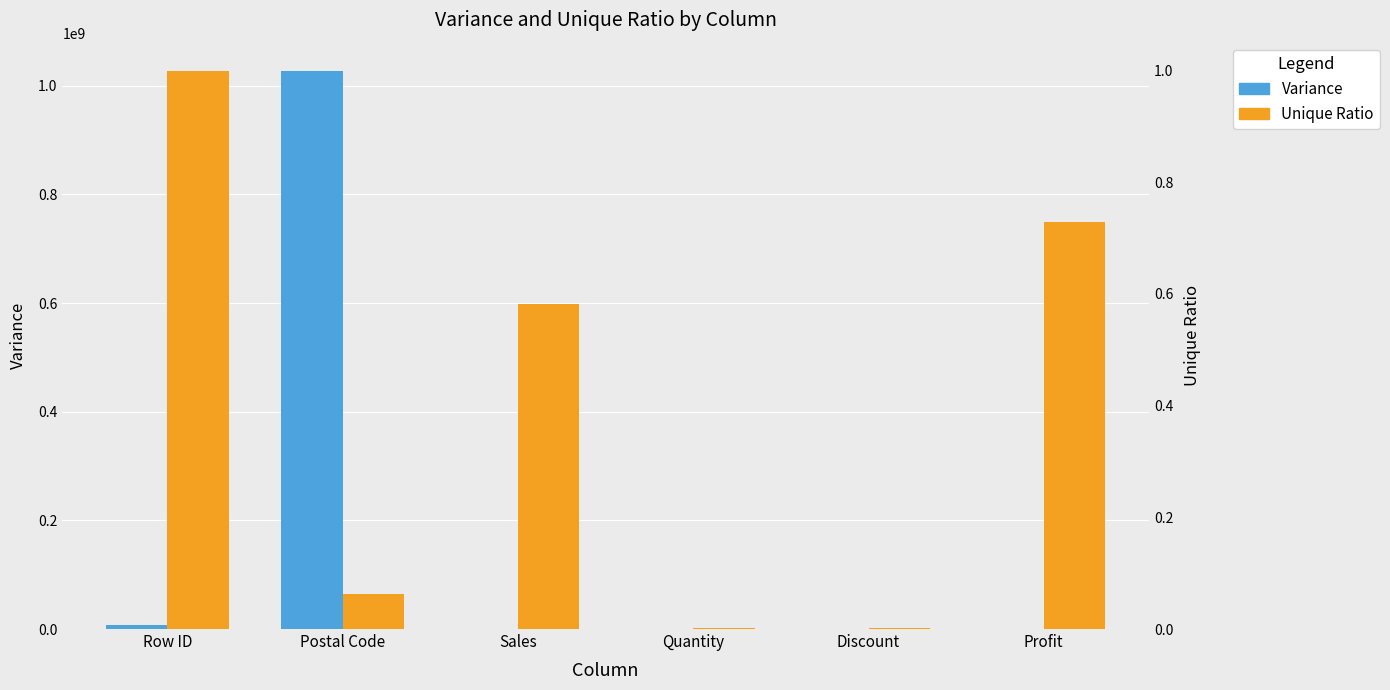

Reading left to right, extract all data points from this chart.

Variance: 8324169.2	1028080431.3	388434.5	5.0	0.0	54877.8
Unique Ratio: 1.0	0.1	0.6	0.0	0.0	0.7